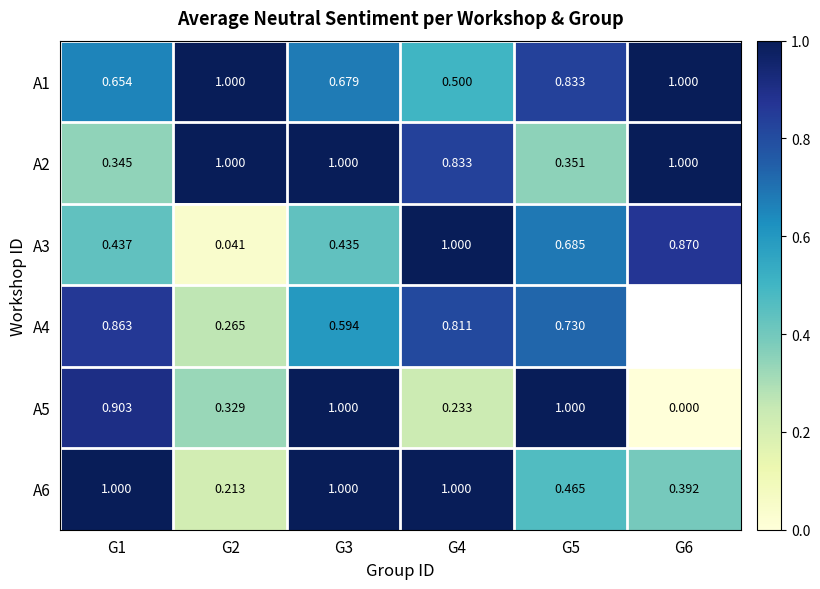

Where is A5 nearest to the value 0?

G6